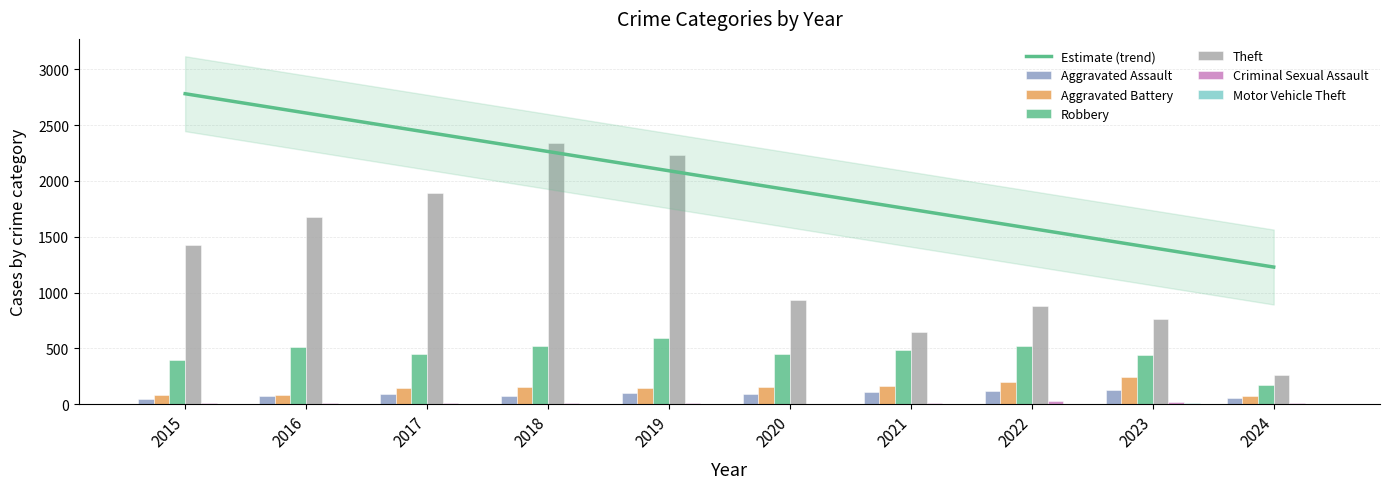

The Motor Vehicle Theft series shows 3 at 2020. True or false?

True